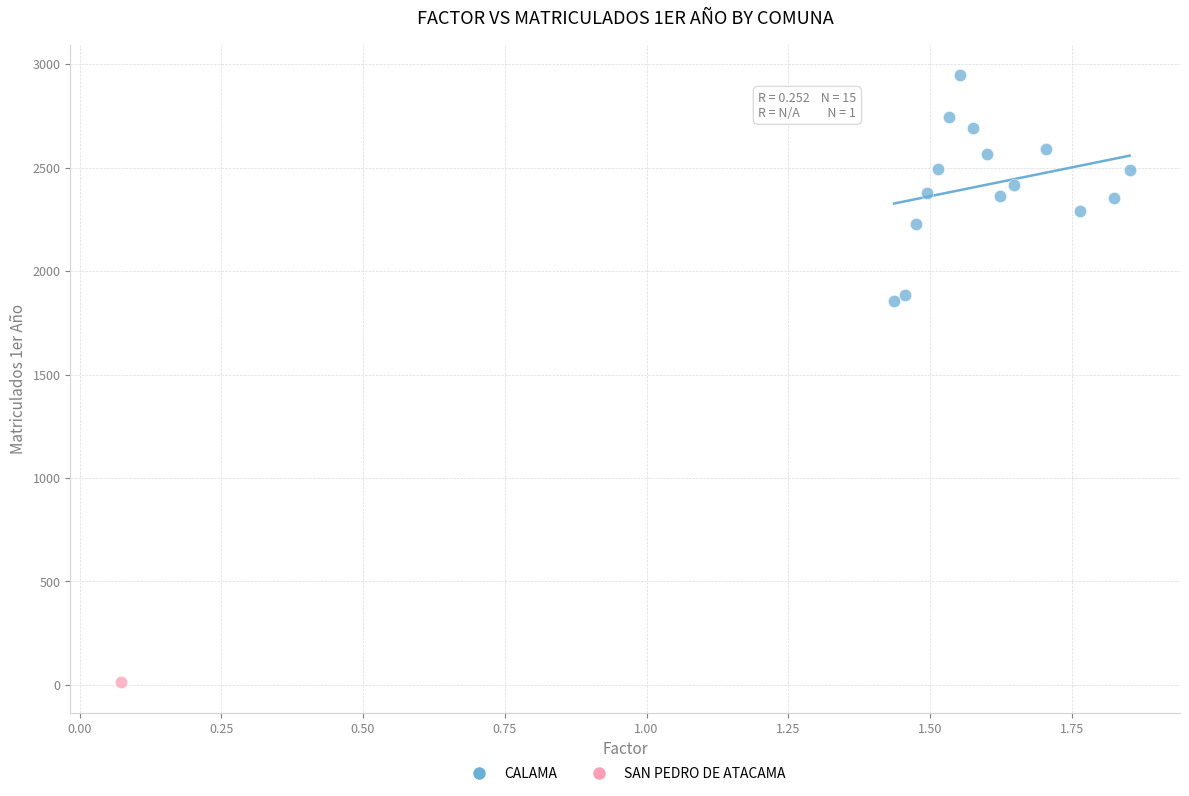

What are all the series names shown in the legend?

CALAMA, SAN PEDRO DE ATACAMA